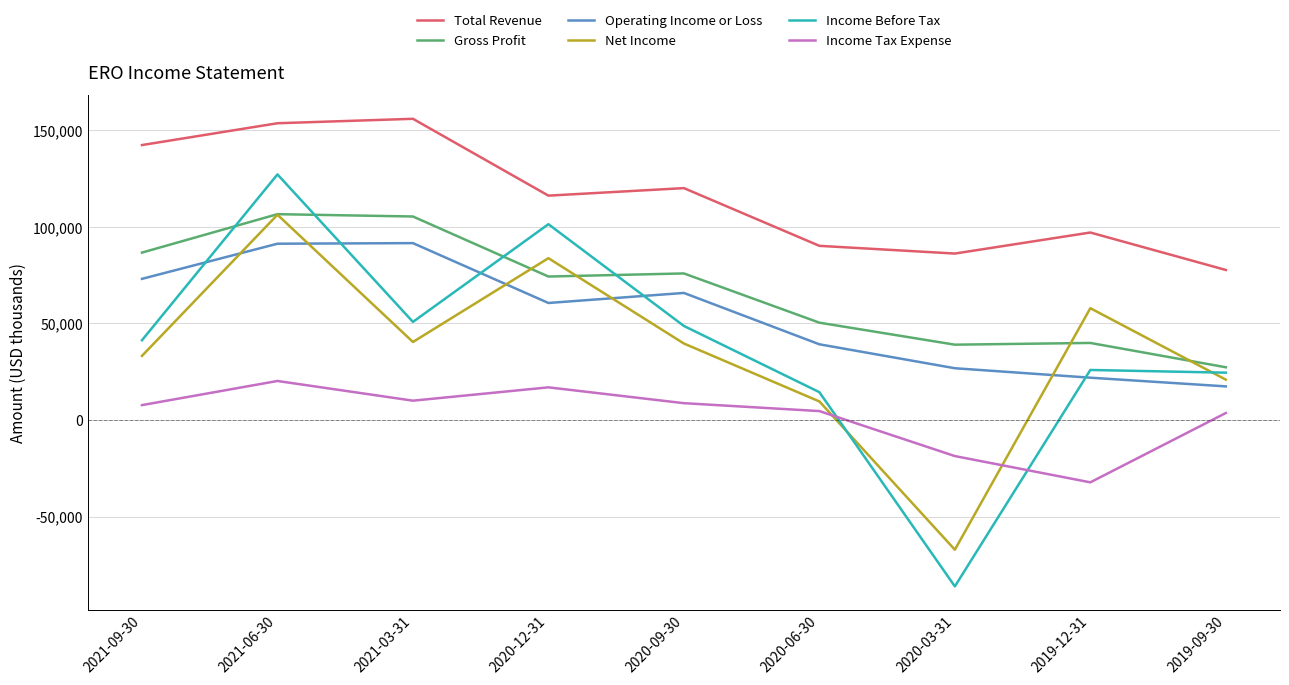

Which series has the largest total across all categories?

Total Revenue